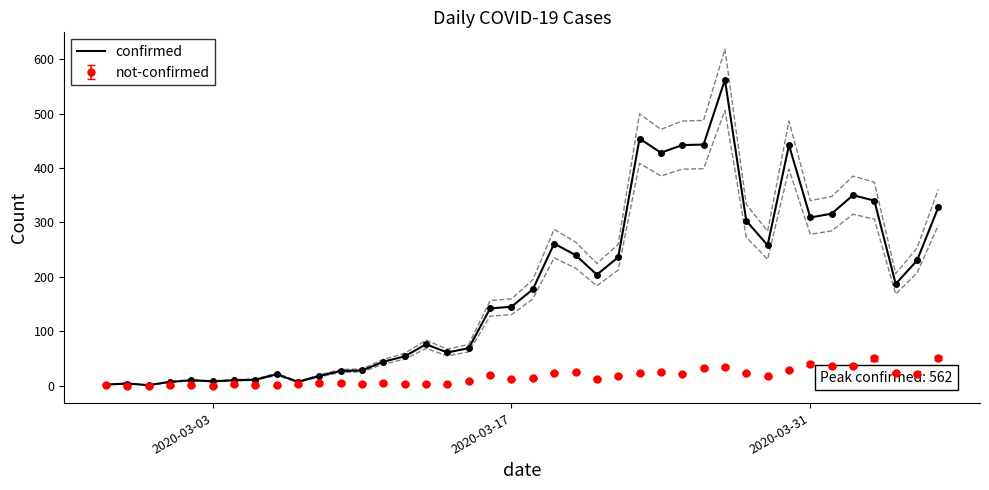

What is the highest value of the confirmed series?

562